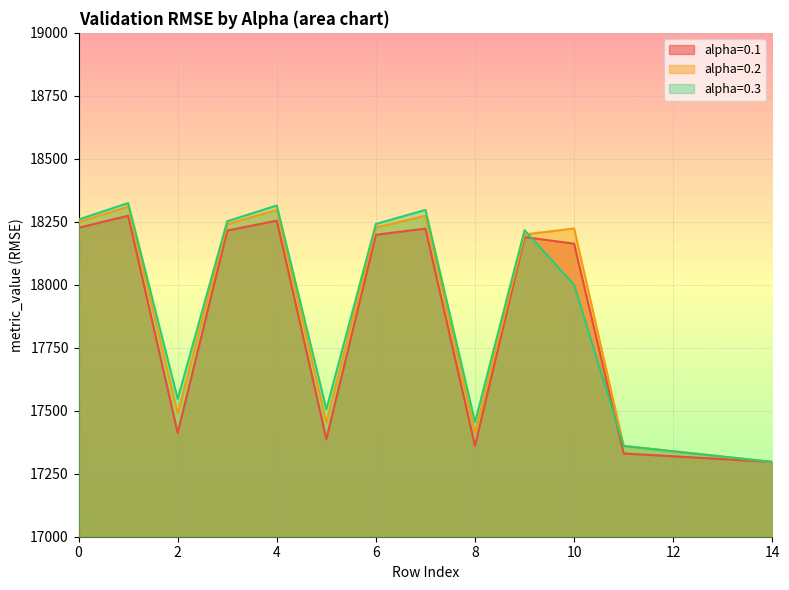

What are all the series names shown in the legend?

alpha=0.1, alpha=0.2, alpha=0.3